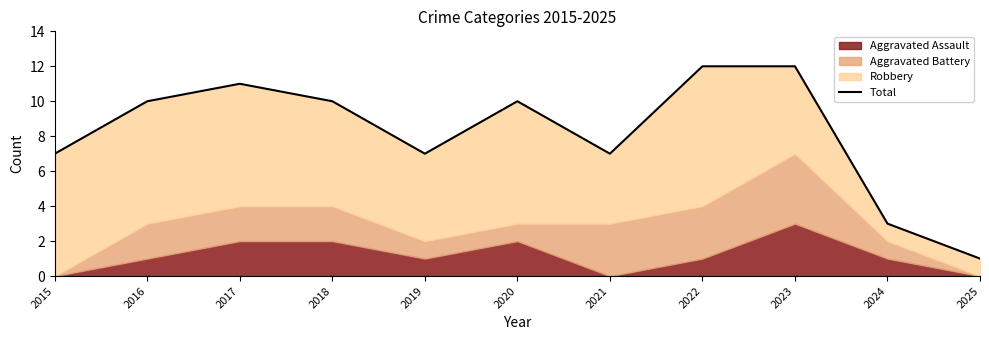

How many points are higher than both their immediate neighbors (excluding endpoints)?

2